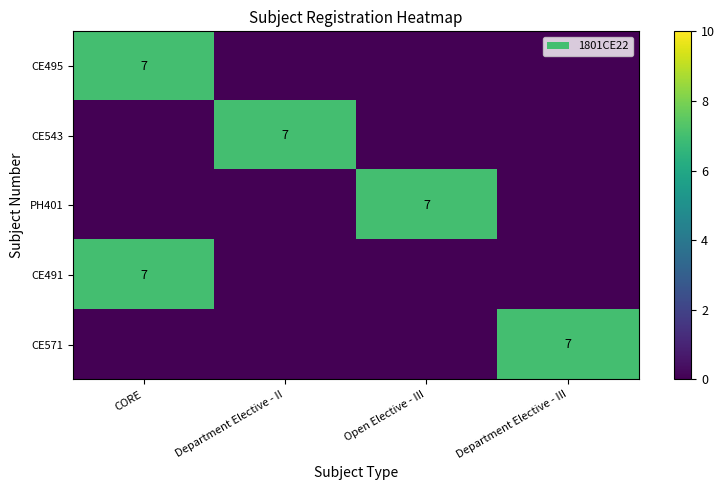

The value of CE491 at CORE is 7. True or false?

True